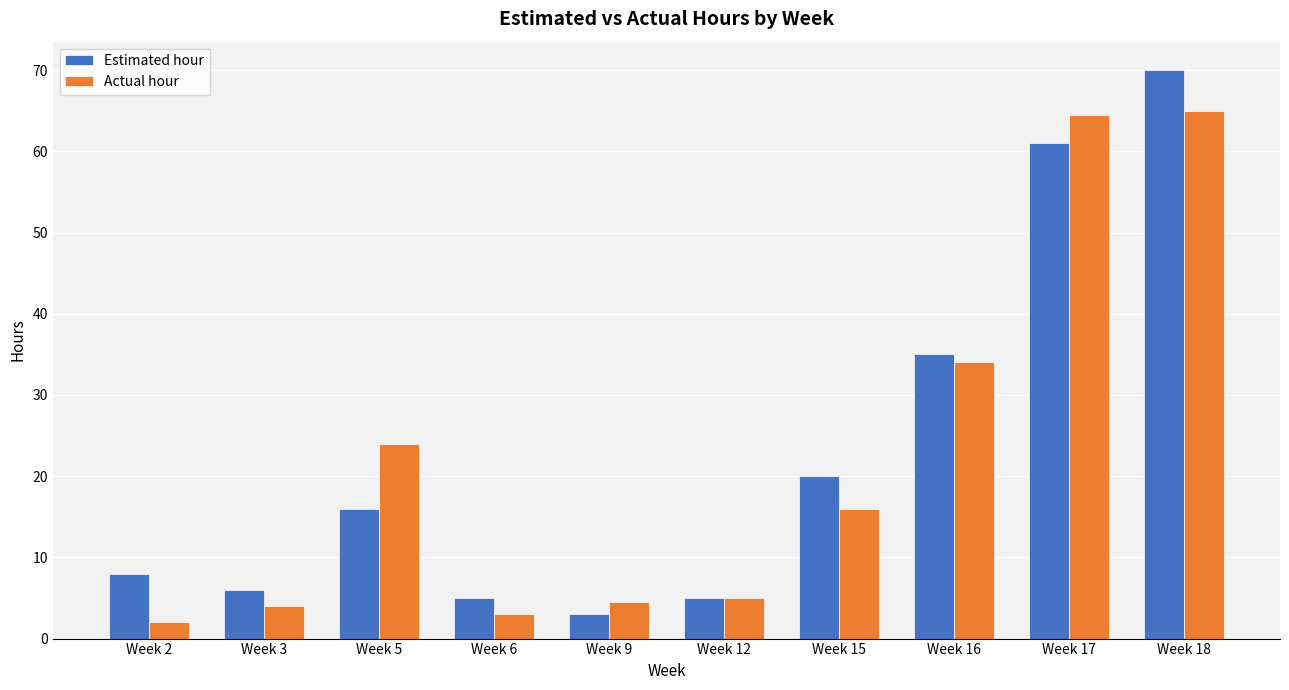

How many groups of bars are there?

10